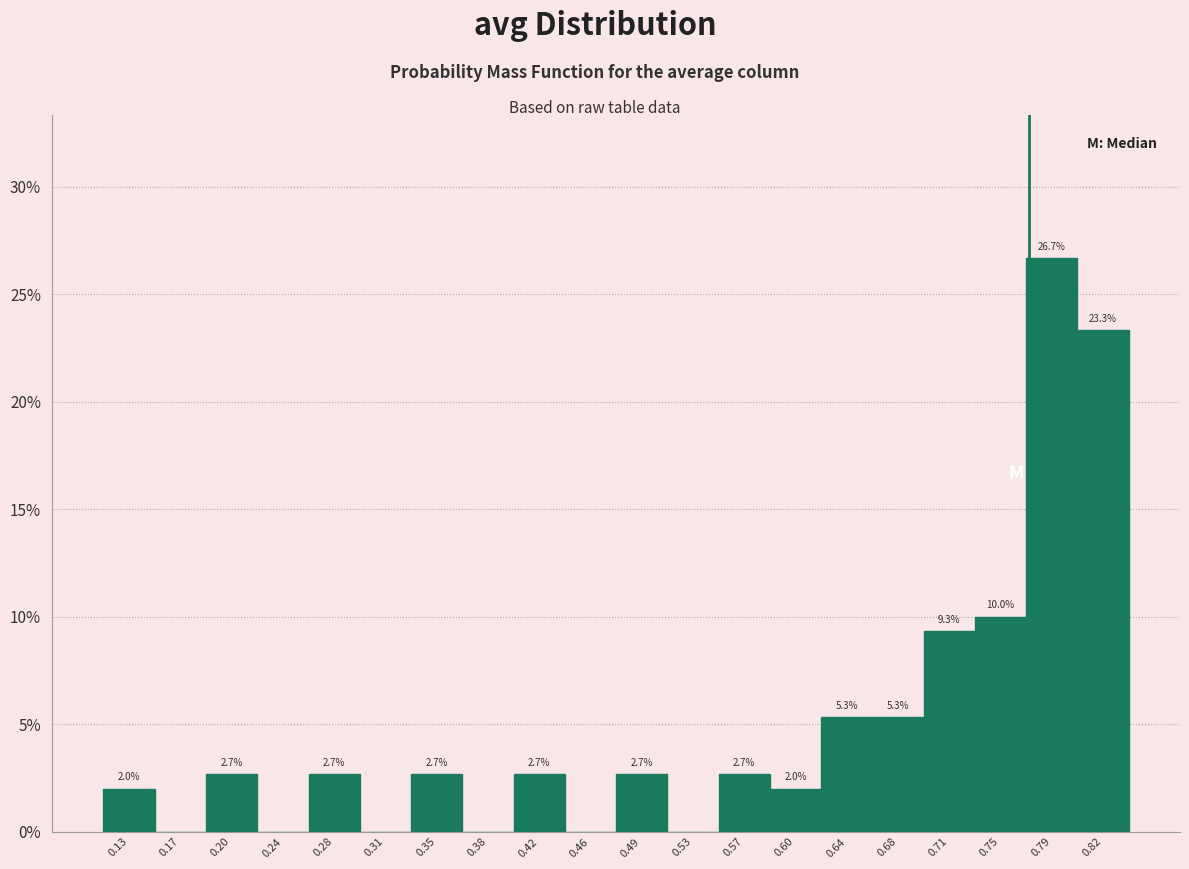

Over which range of the x-axis is the bar tallest?

0.770 to 0.805